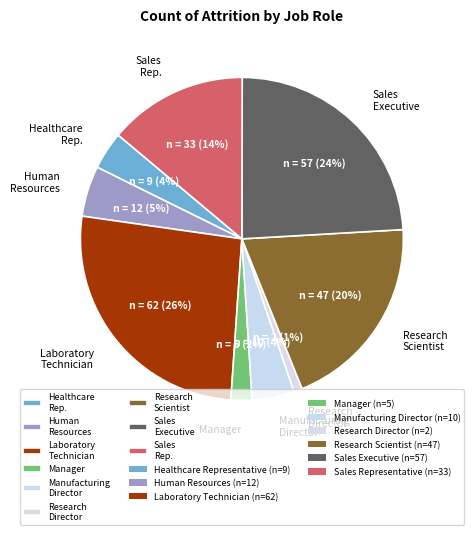

How many slices are in this pie chart?

9